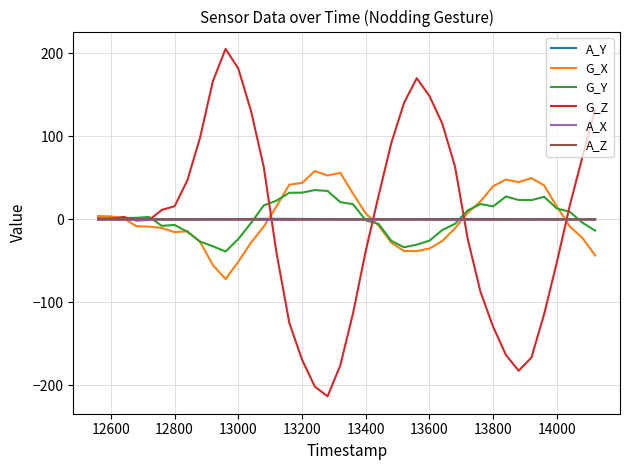

What is the greatest value displayed?

205.0